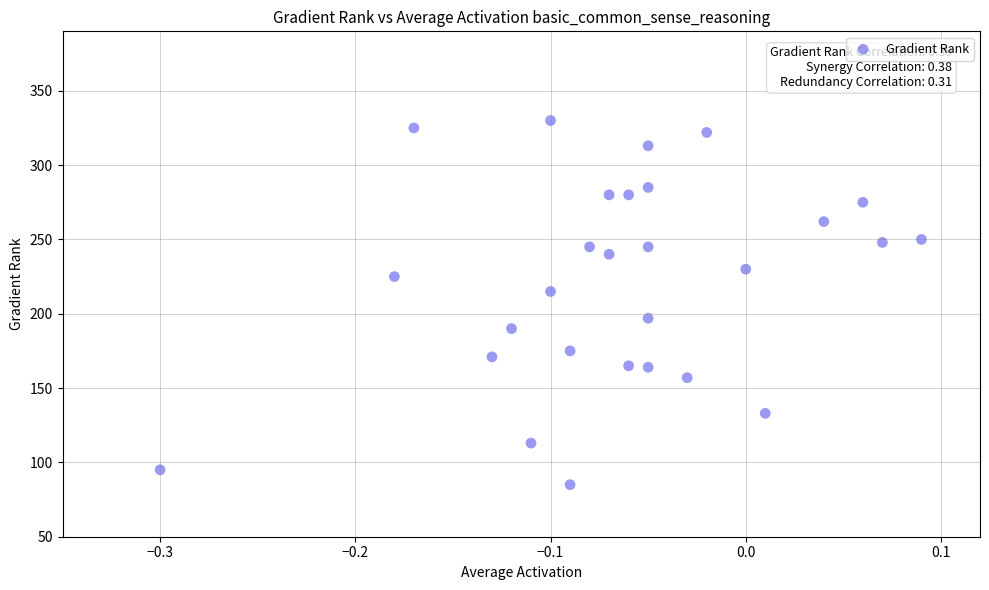

What is the range of Y values (max minus min)?

245